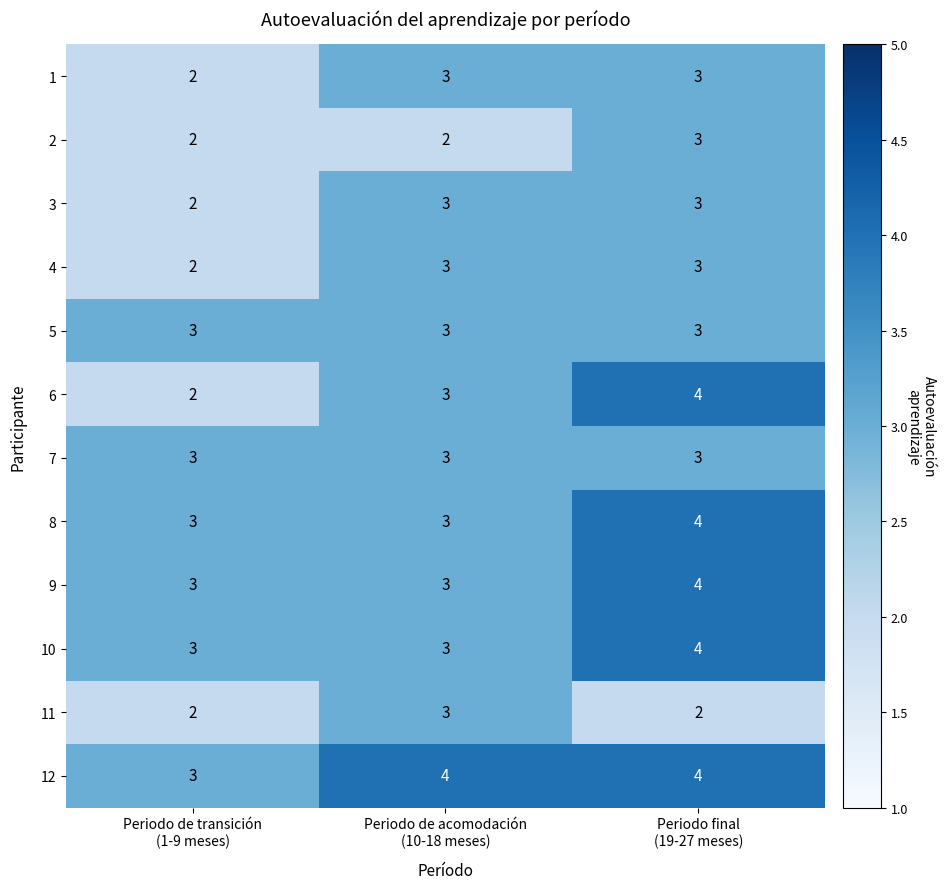

Which series has the largest total across all categories?

12